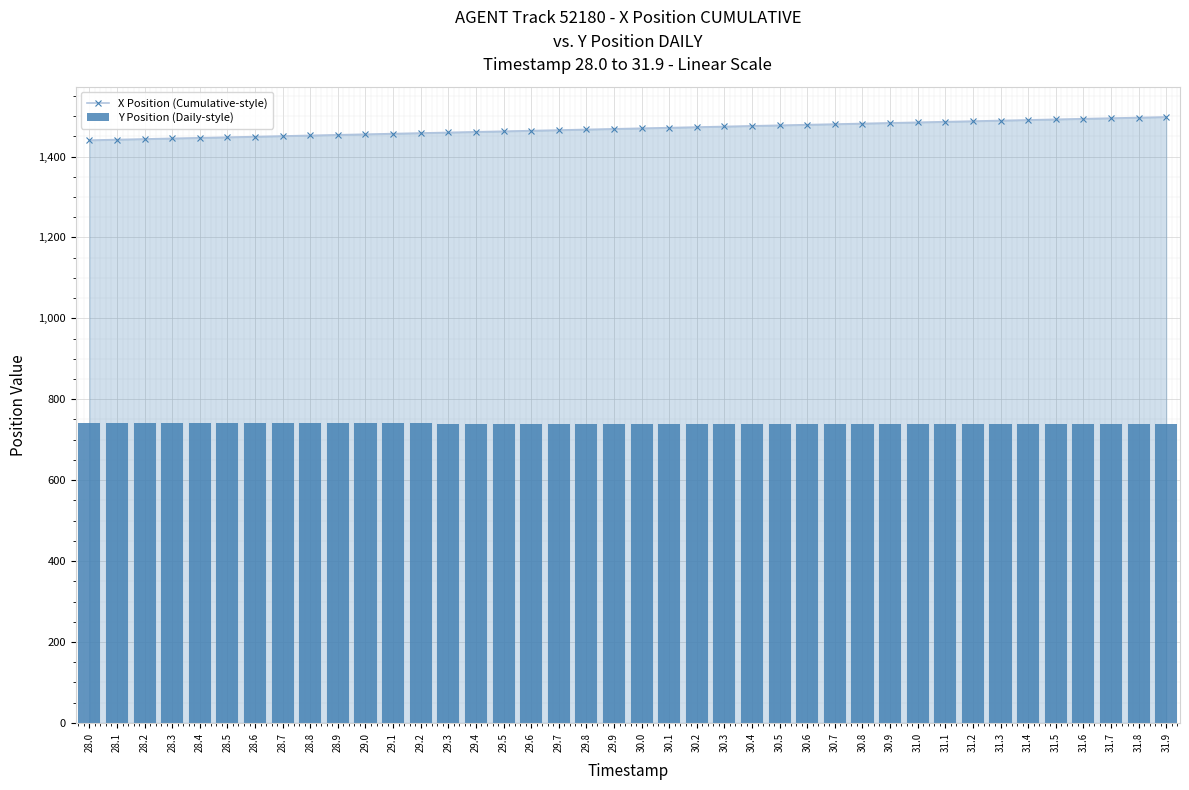

What is the label of the 10th bar from the left?

28.9